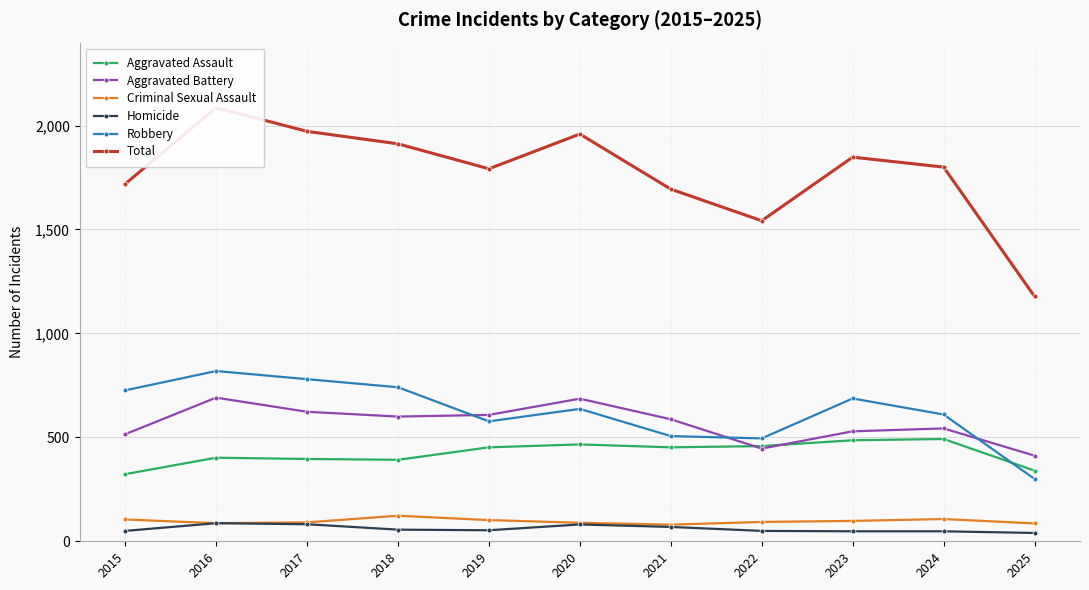

What is the difference between the highest and lowest values at 2019?

1739